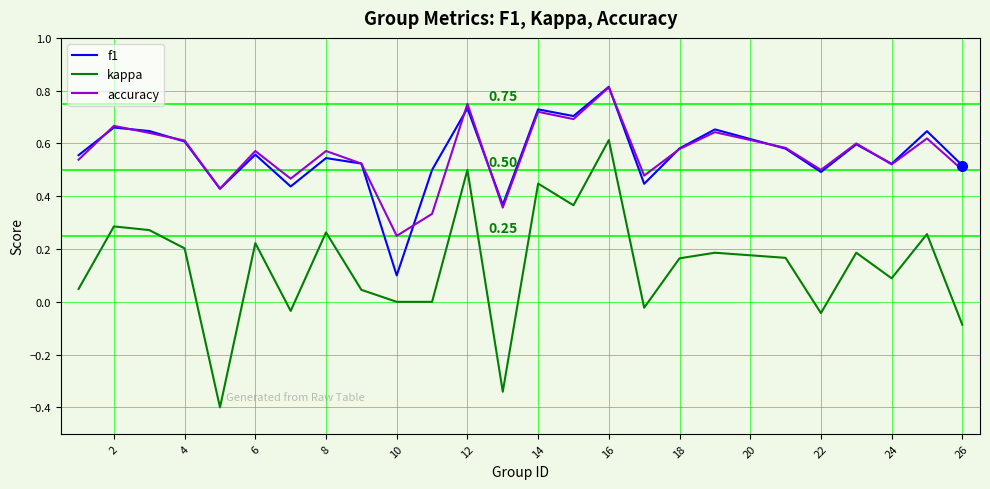

True or false: f1 and kappa cross at least once.

False